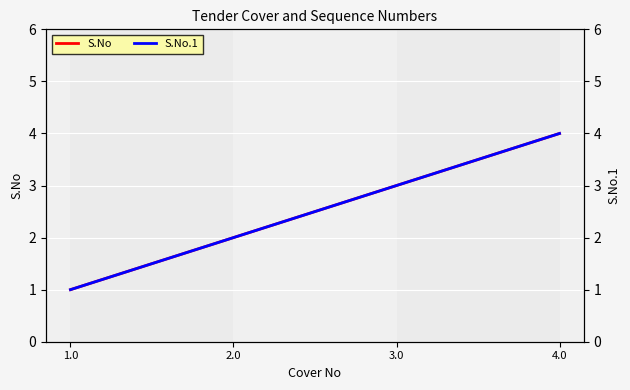

How many S.No values are between 2 and 4?

3